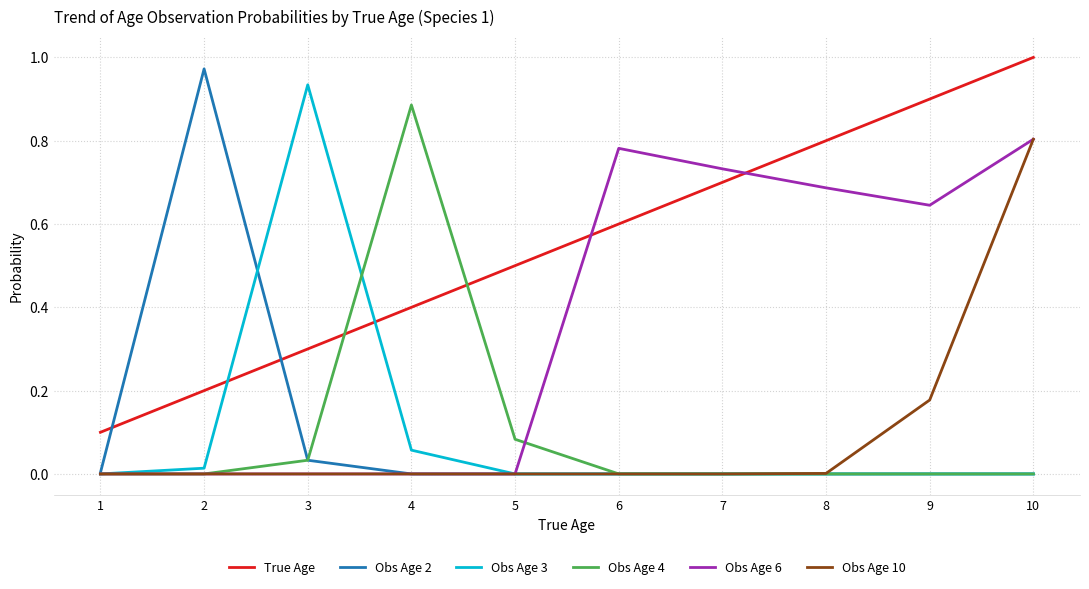

What is the total value across all series at 2?

1.2